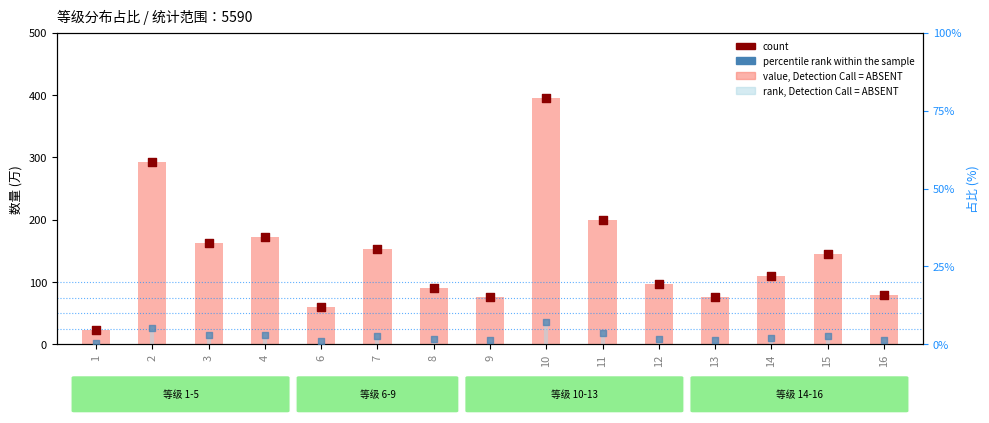

What are all the series names shown in the legend?

value, Detection Call = ABSENT, count, percentile rank within the sample